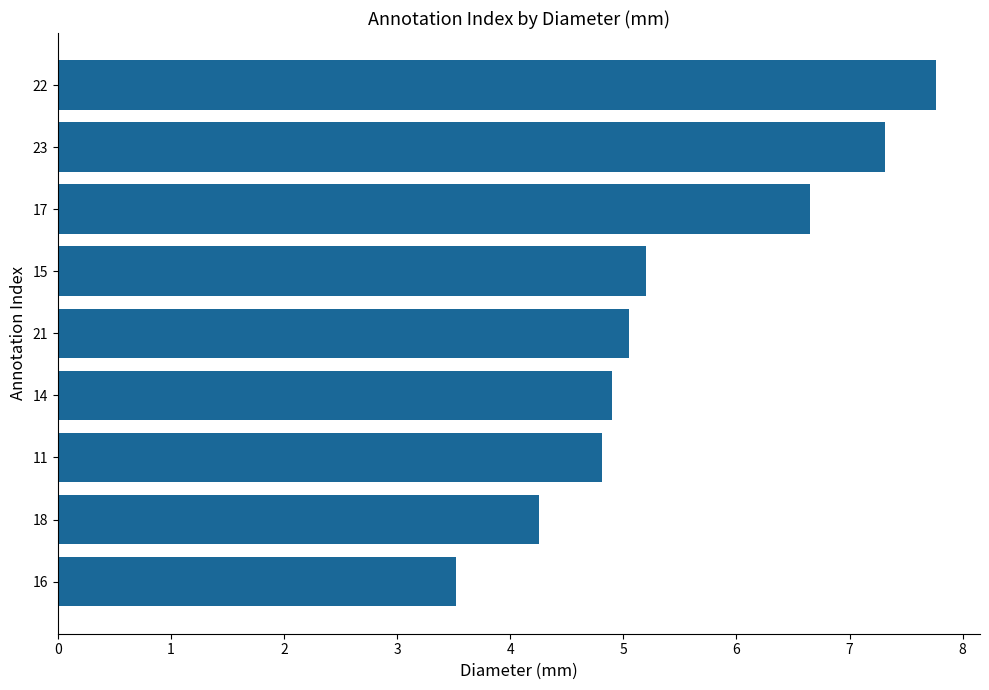

Between 15 and 22, which is larger?

22